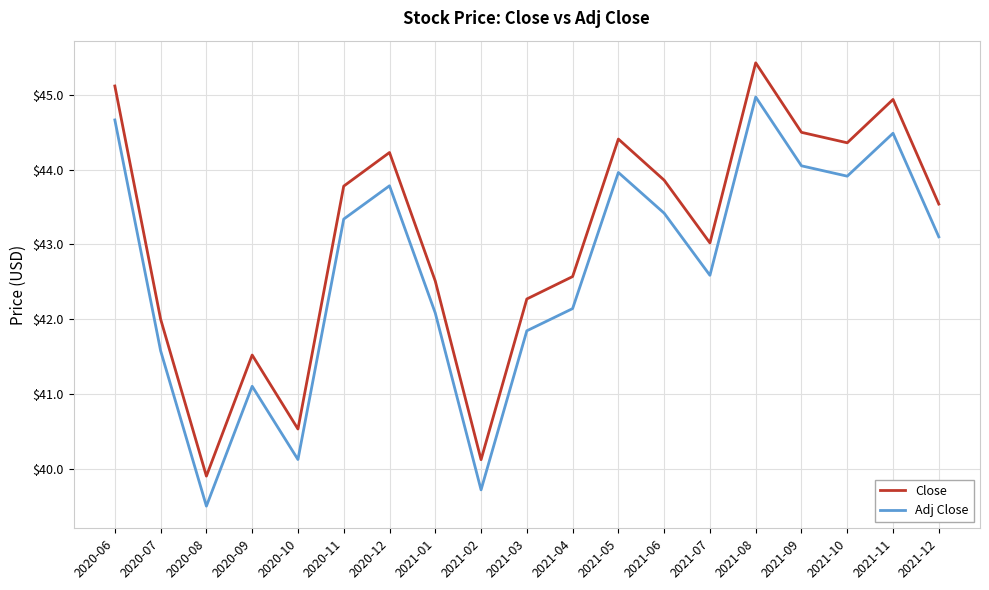

Is it true that Adj Close equals 44.5 at 2021-11?

True